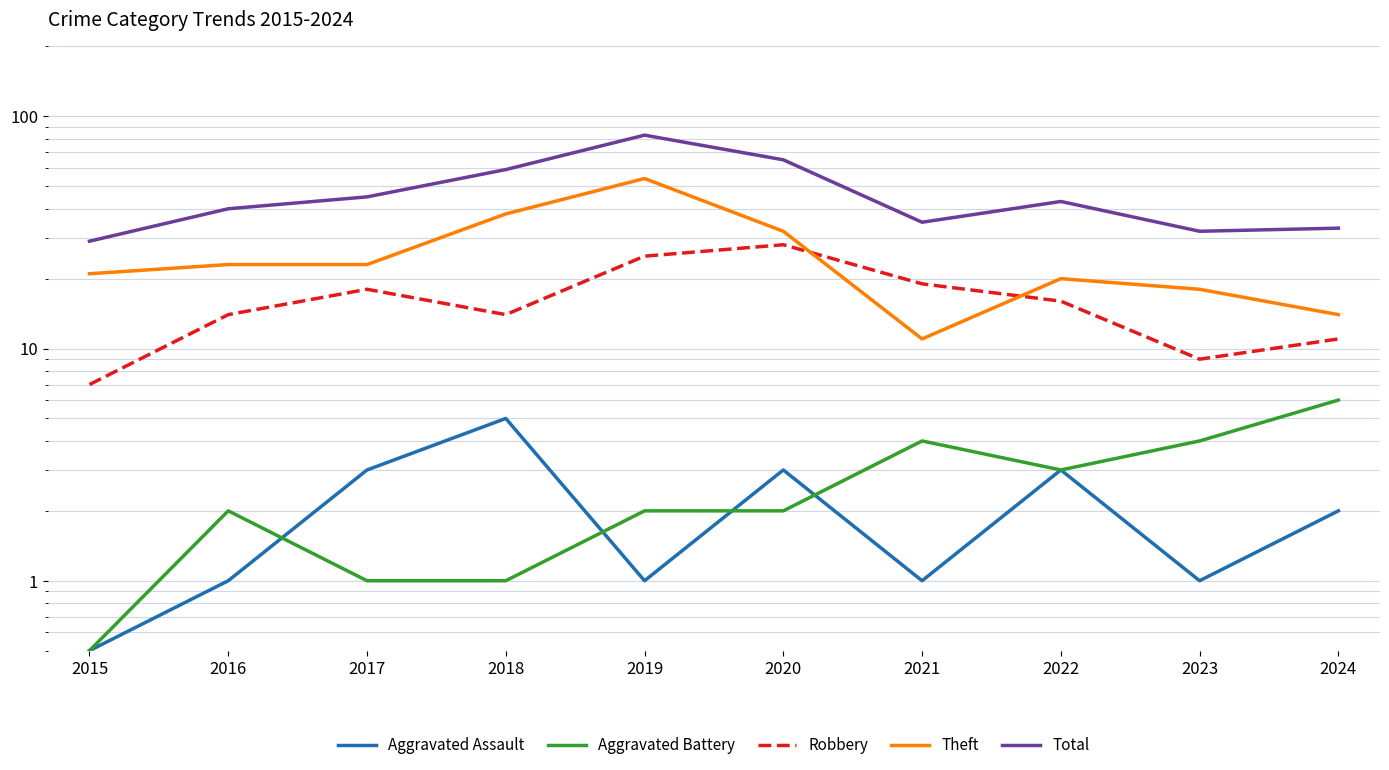

What is the total value across all series at 2024?

66.0